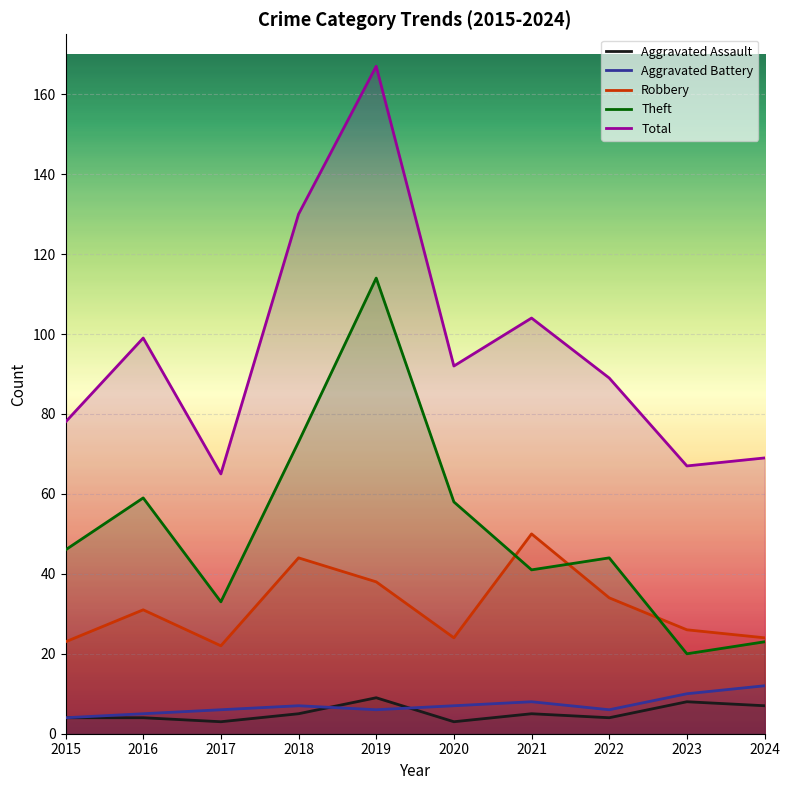

Which has a higher value, 2022 or 2023?

2023